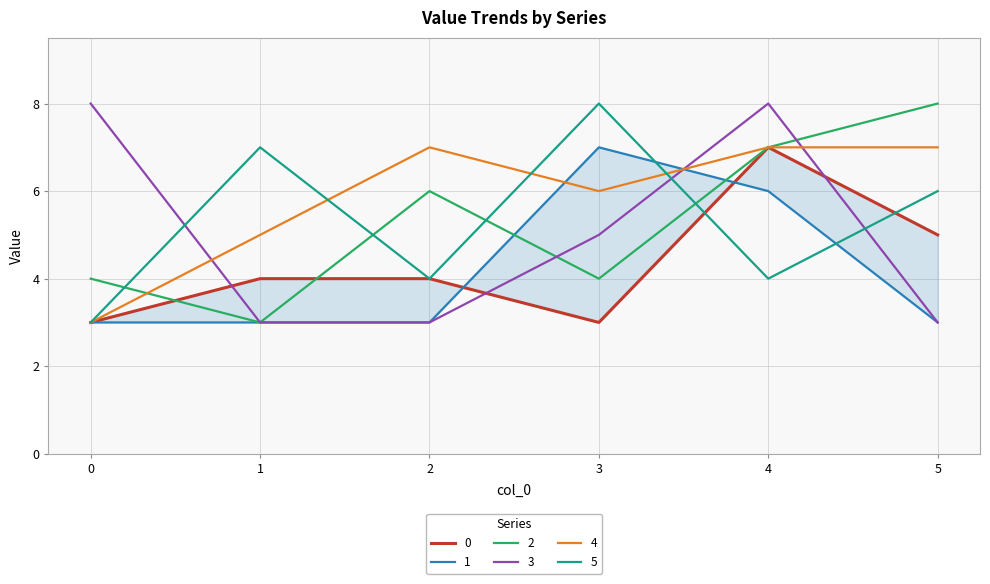

Which series has the largest total across all categories?

4